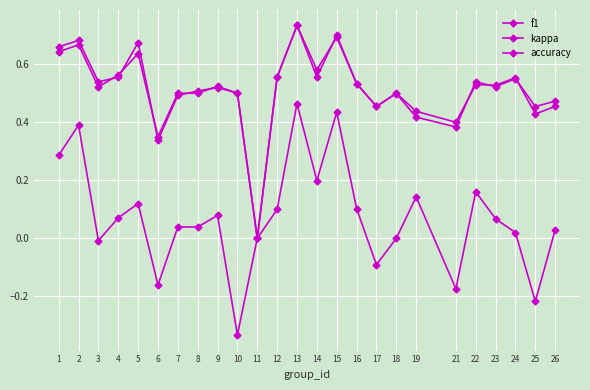

Reading right to left, list all the values displayed in this chart.

f1: 0.5	0.5	0.6	0.5	0.5	0.4	0.4	0.5	0.5	0.5	0.7	0.6	0.7	0.6	0.0	0.5	0.5	0.5	0.5	0.3	0.7	0.6	0.5	0.7	0.7
kappa: 0.0	-0.2	0.0	0.1	0.2	-0.2	0.1	0.0	-0.1	0.1	0.4	0.2	0.5	0.1	0.0	-0.3	0.1	0.0	0.0	-0.2	0.1	0.1	-0.0	0.4	0.3
accuracy: 0.5	0.4	0.6	0.5	0.5	0.4	0.4	0.5	0.5	0.5	0.7	0.6	0.7	0.6	0.0	0.5	0.5	0.5	0.5	0.3	0.6	0.6	0.5	0.7	0.6